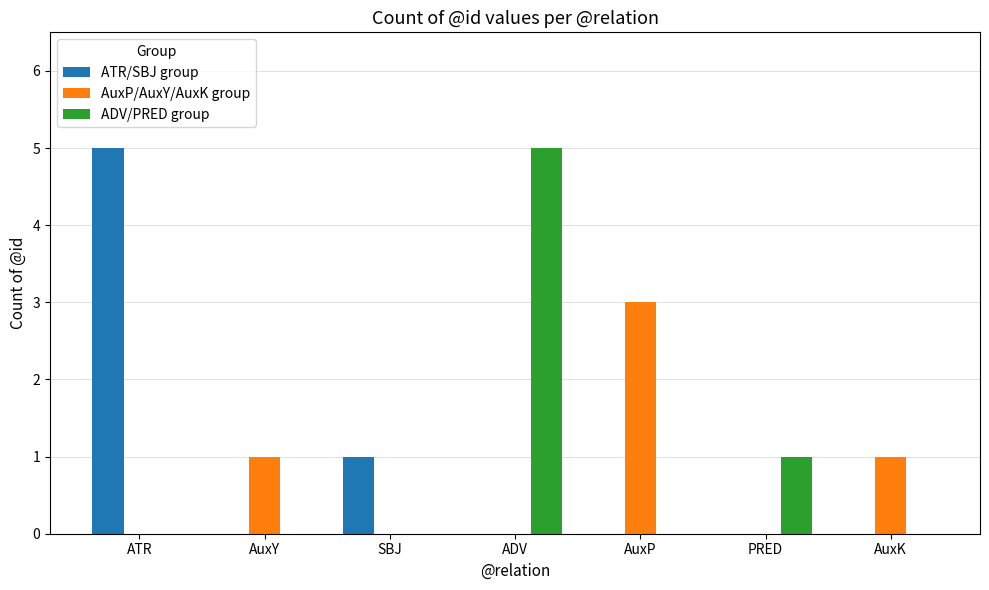

Are the bars grouped side by side (vs. stacked)?

Yes